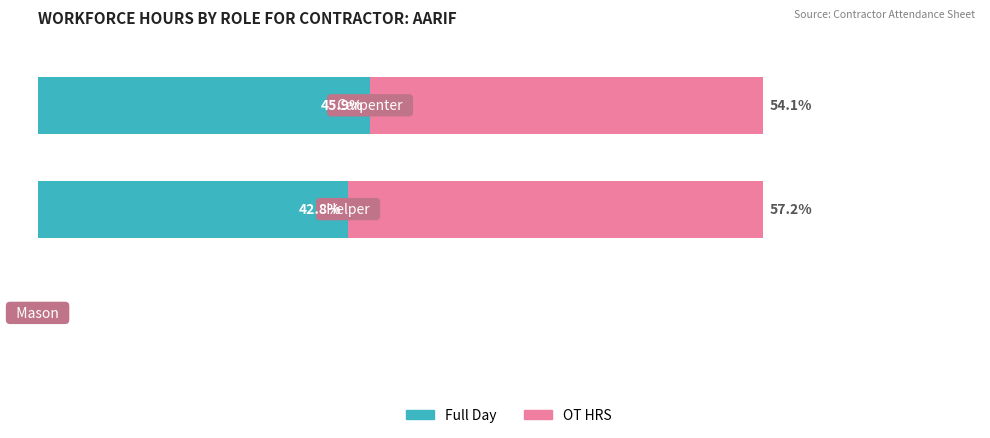

Reading left to right, what are all the values shown in this chart?

Full Day: 0=45.9	20=42.8	40=0.0
OT HRS: 0=54.1	20=57.2	40=0.0